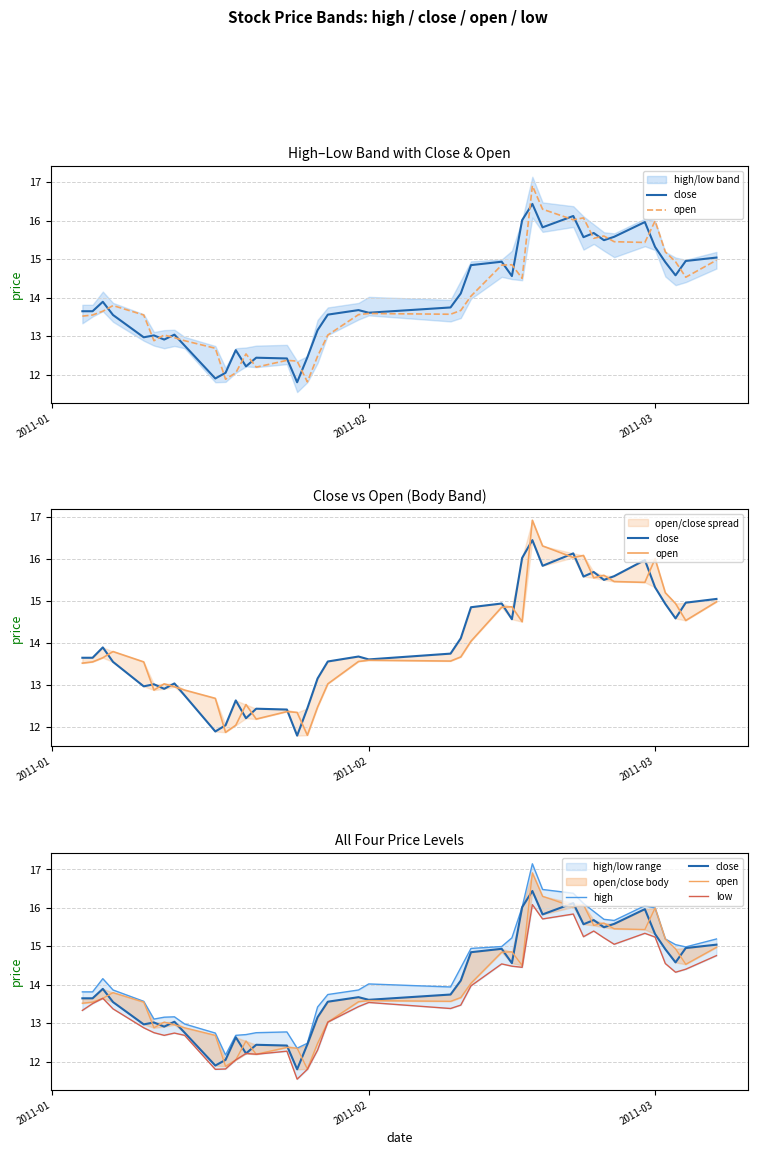

What is the highest value of the open series?

16.9